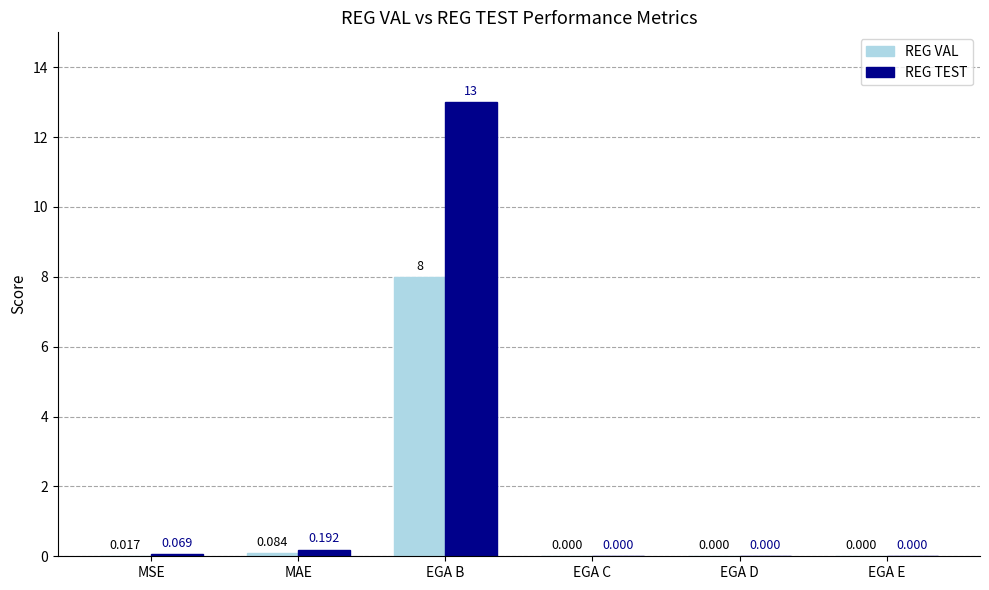

How many series are shown in this chart?

2